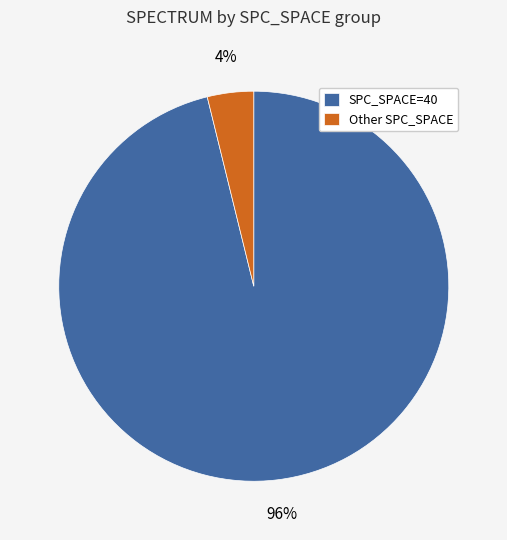

Which slice is the smallest?

Other SPC_SPACE